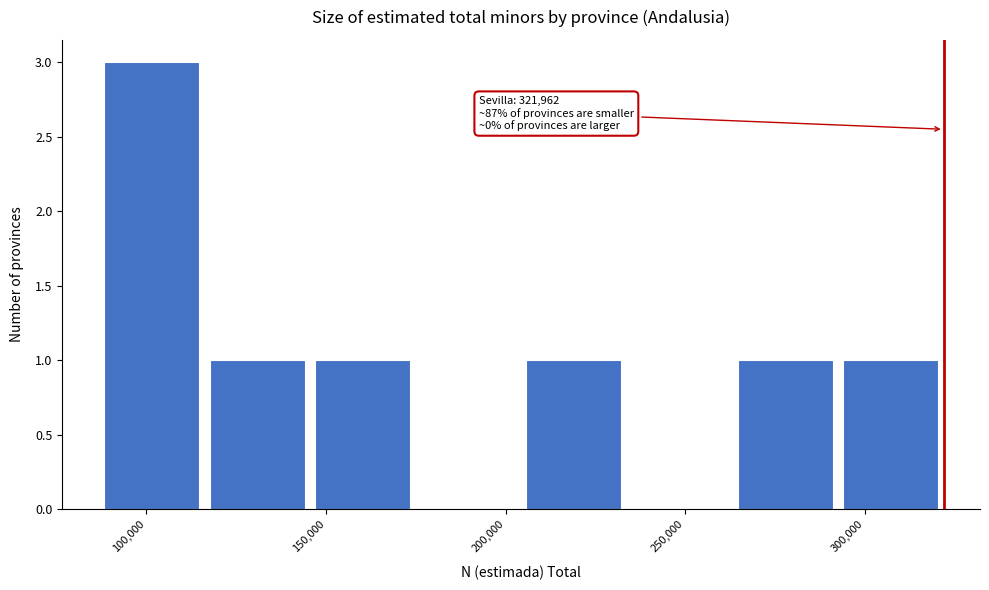

Which range on the x-axis has the tallest bar?

85000 to 115000